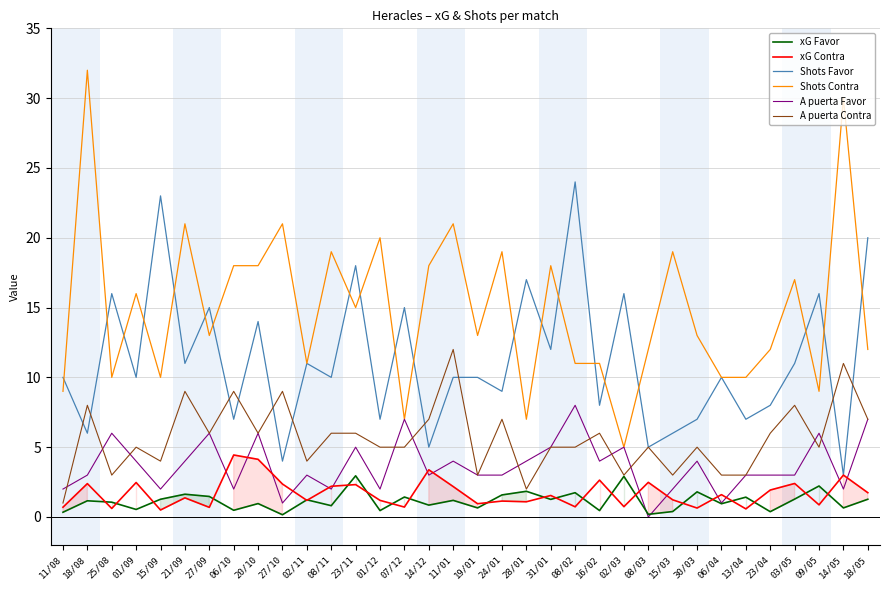

What is the highest value of the Shots Contra series?

32.0